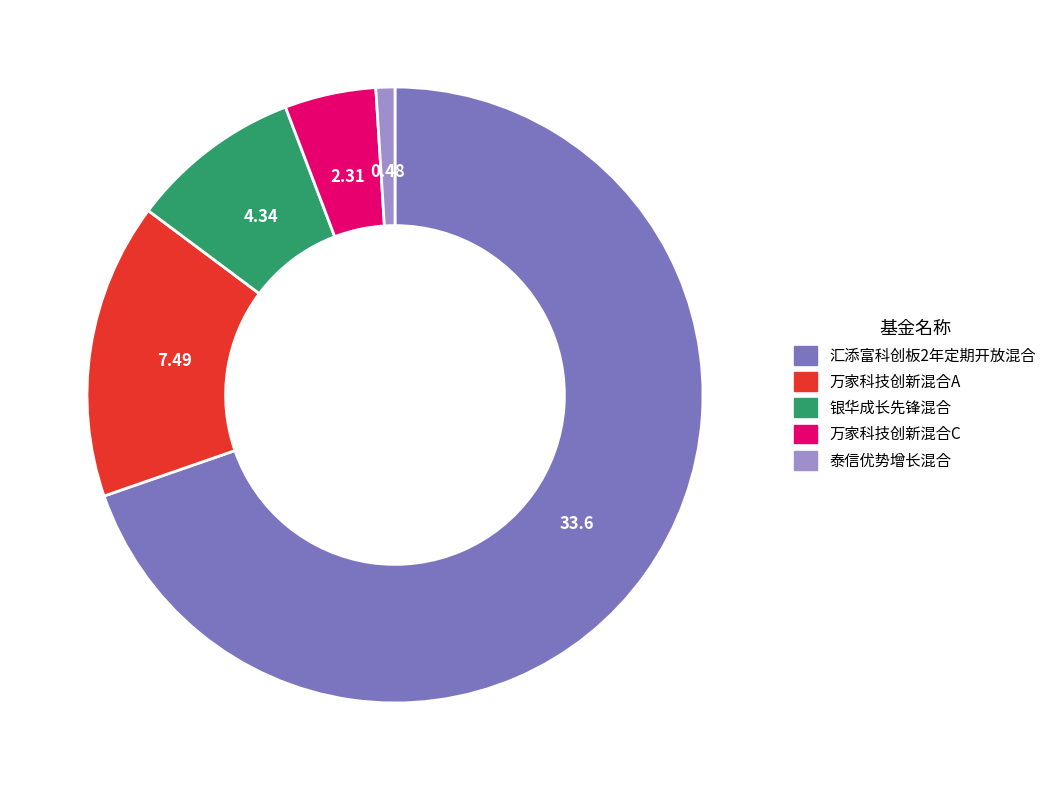

How many slices are in this pie chart?

5